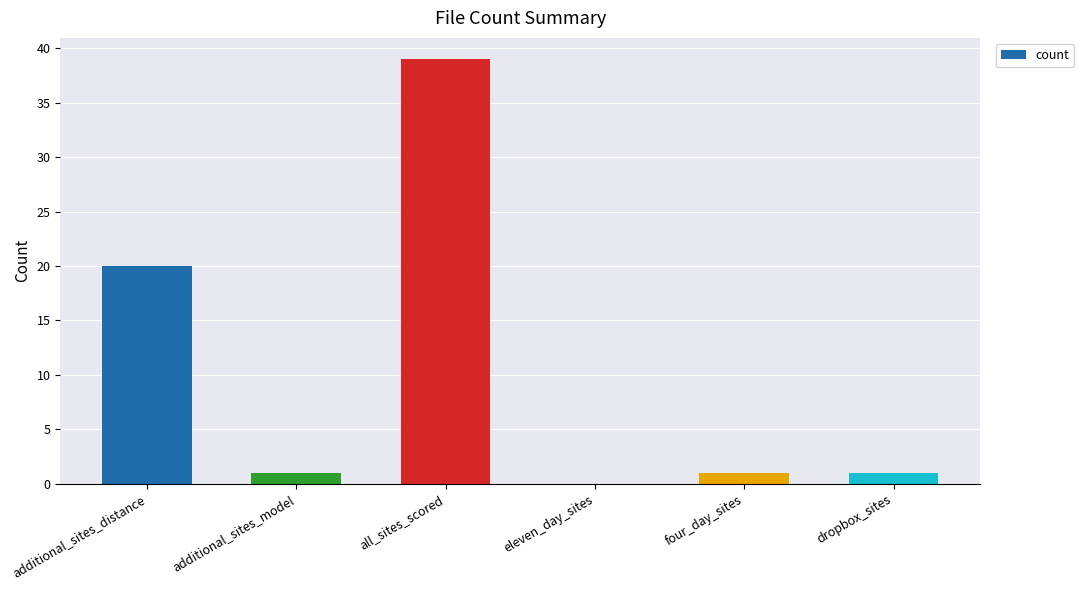

Which category has the highest value across all series?

all_sites_scored